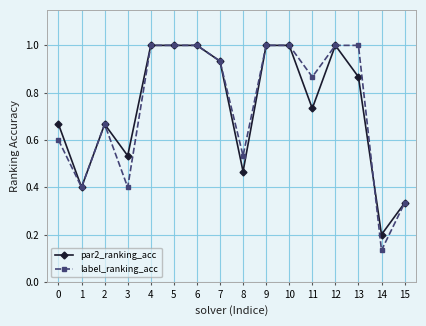

At which label is label_ranking_acc closest to 0?

14